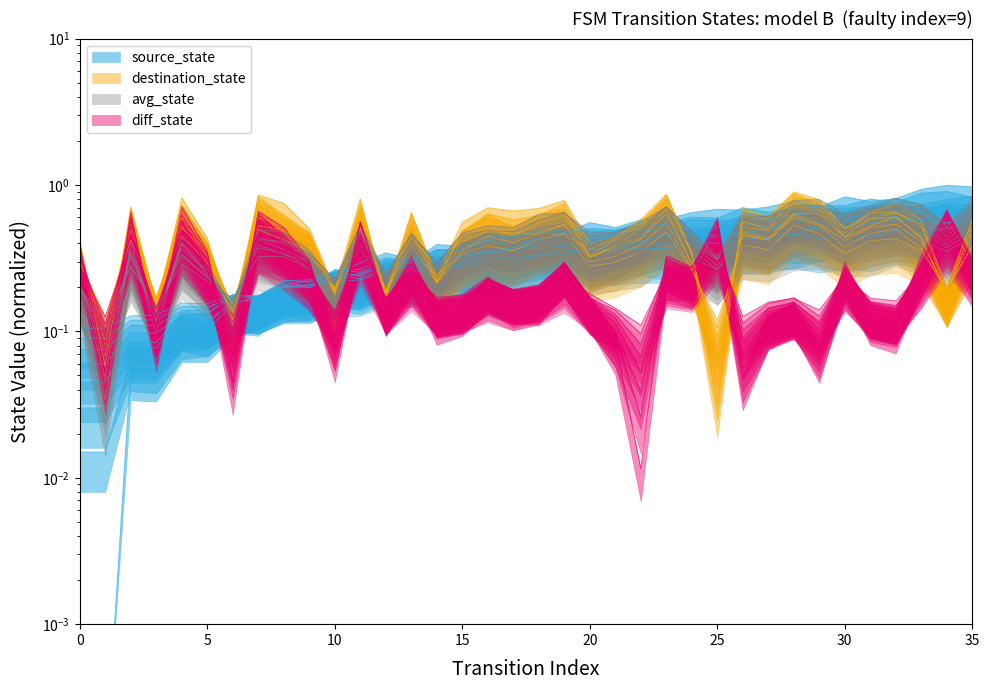

What is the difference between the maximum and minimum values in the source_state series?

0.4